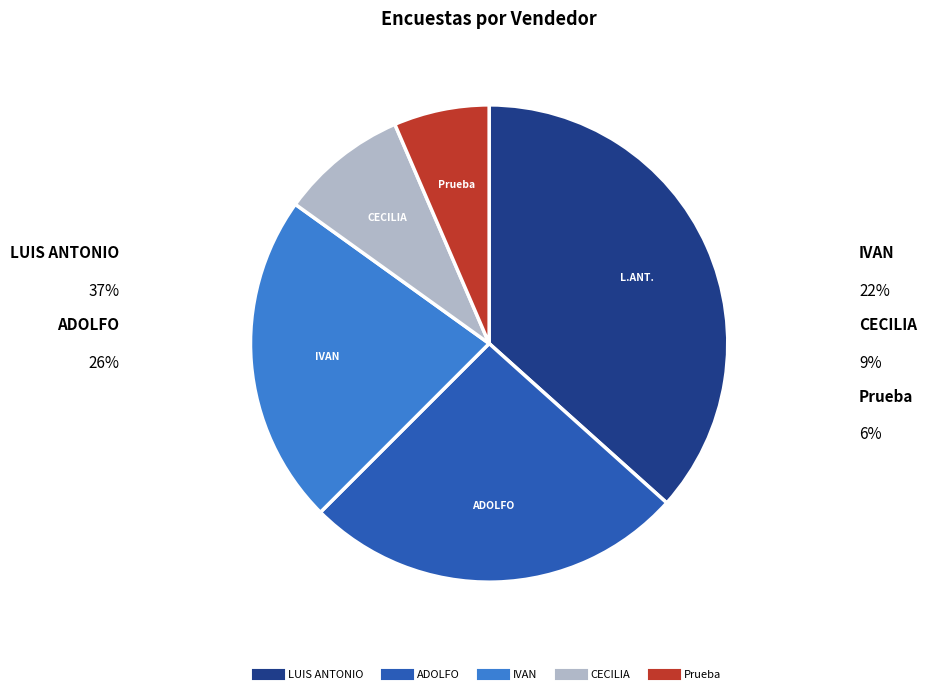

Is the sum of LUIS ANTONIO and CECILIA greater than half?

No